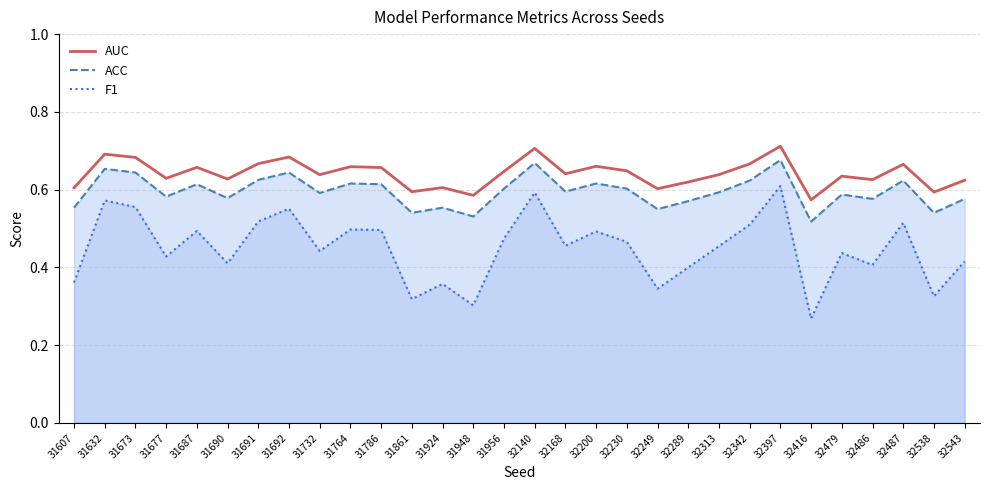

Does the chart display data point markers on the line(s)?

No